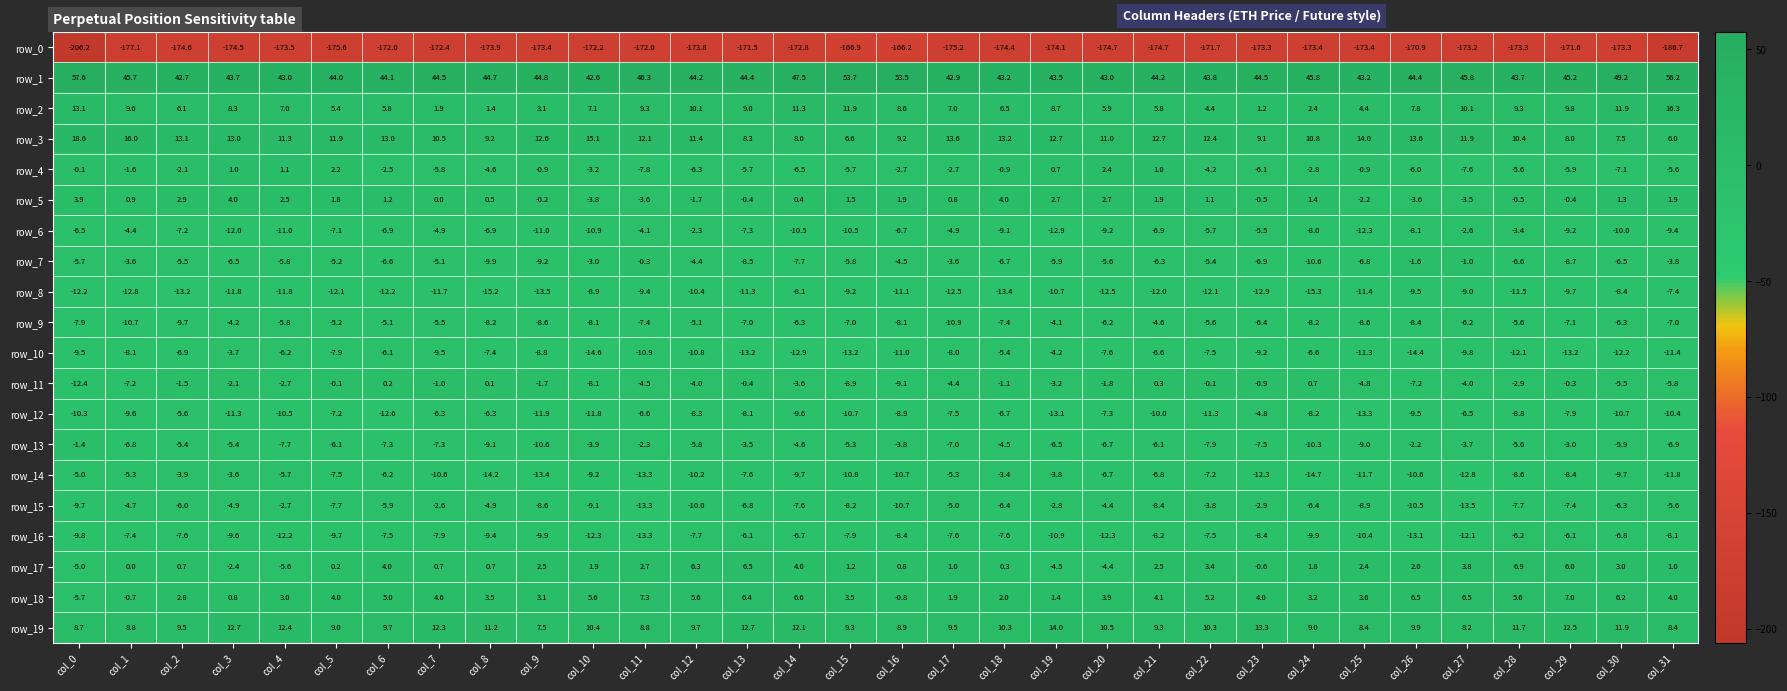

How many values in the row_10 series exceed -9?

15